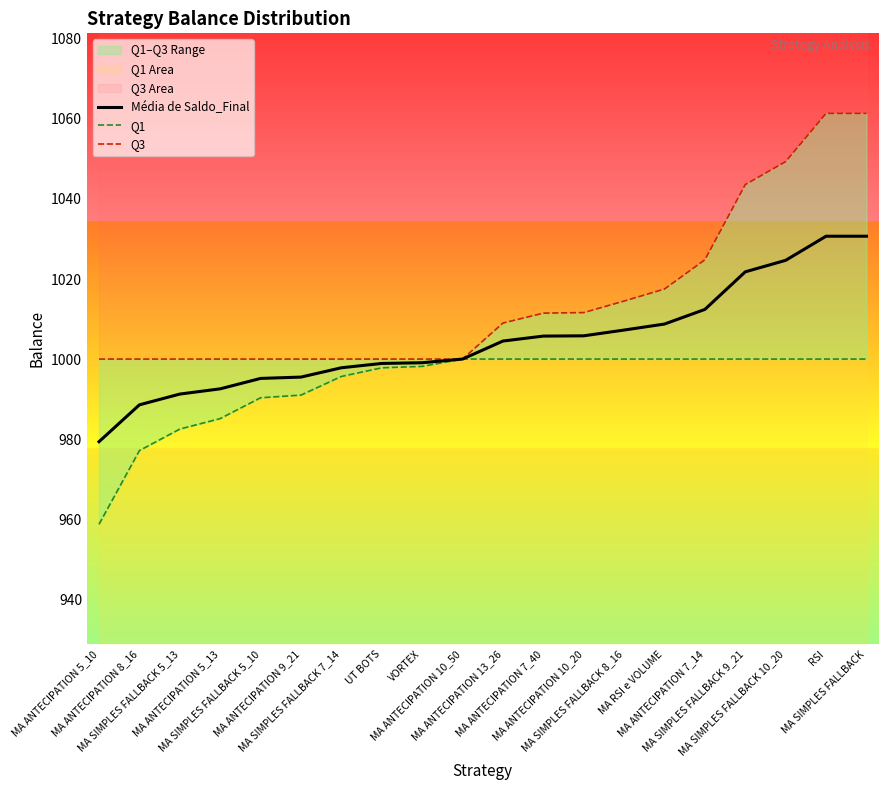

True or false: Q3 has more than 2 points higher than both neighbors.

False